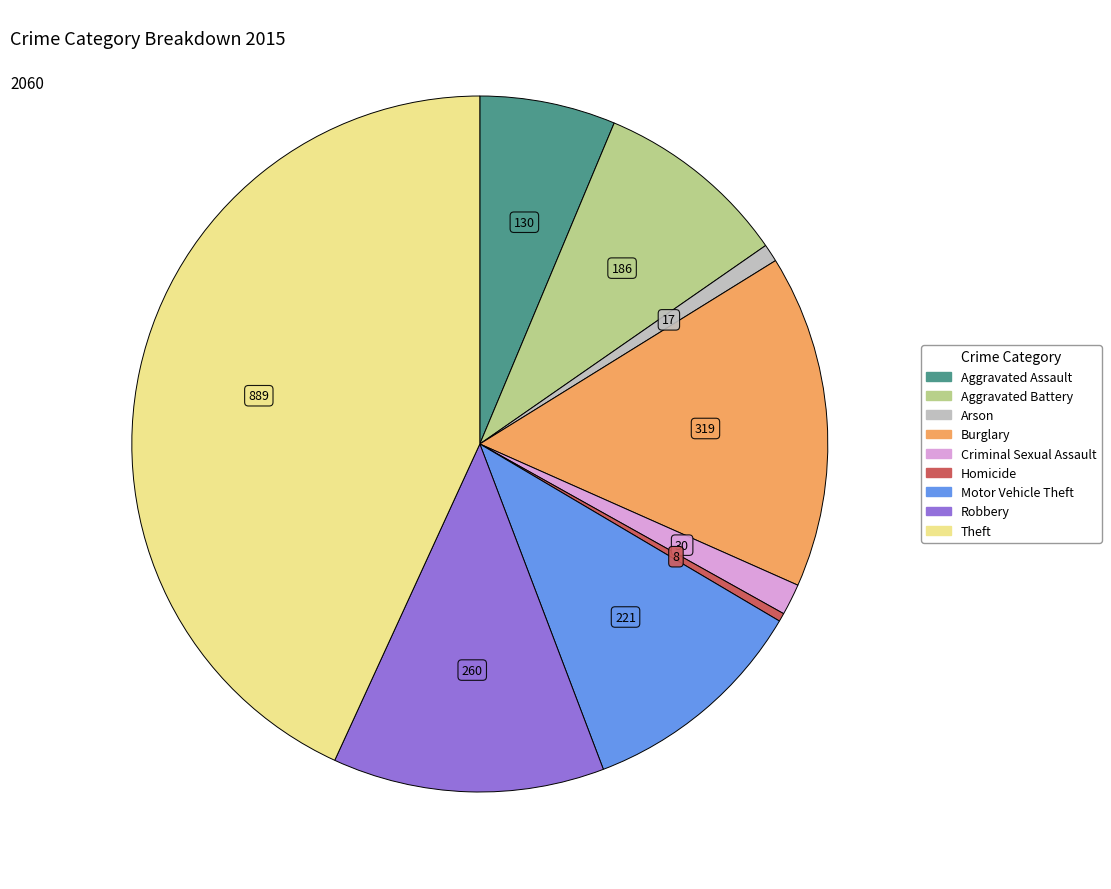

What is the largest slice in the pie chart?

Theft